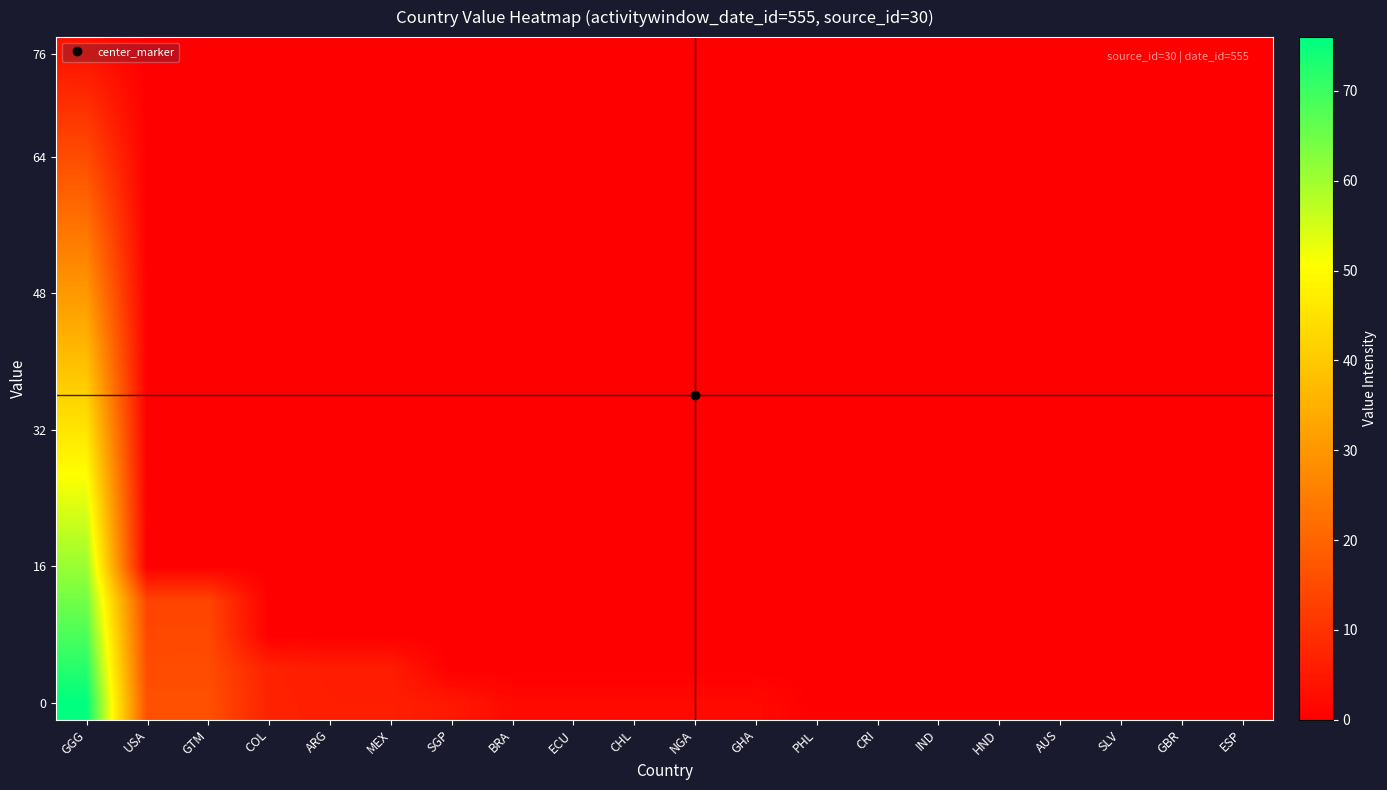

At which category is the sum across all series the highest?

GGG